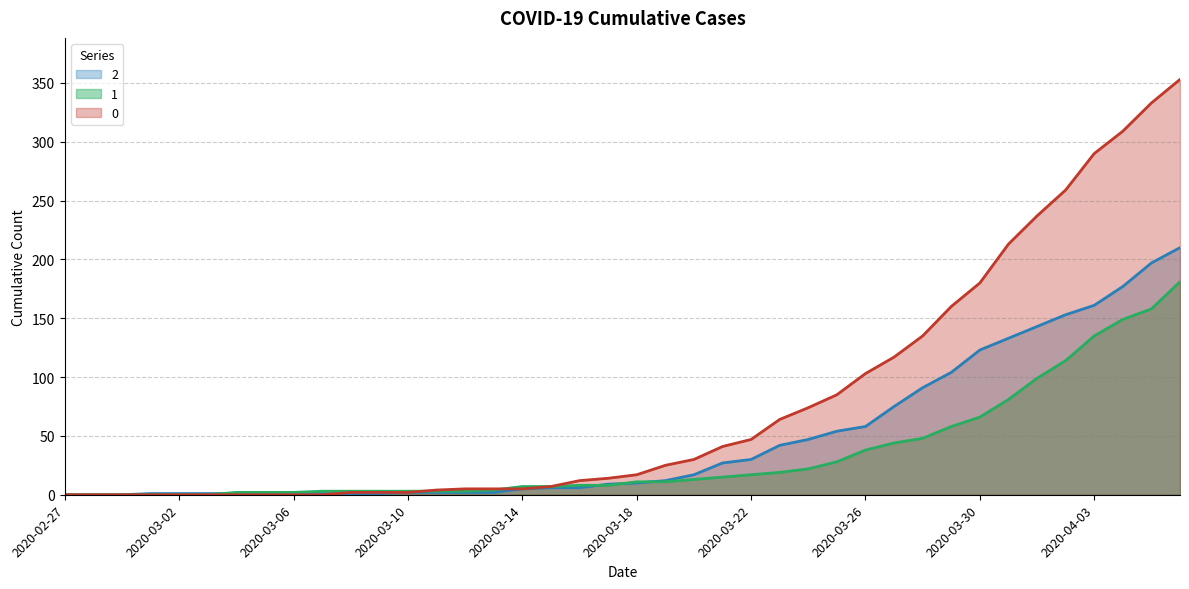

How many distinct data groups are displayed?

3